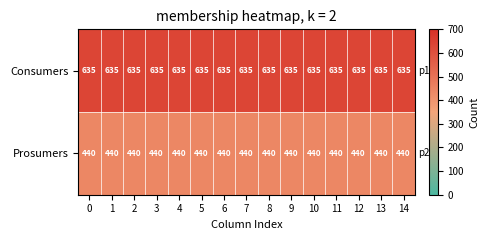

True or false: Consumers has a value of 207 at 12.

False